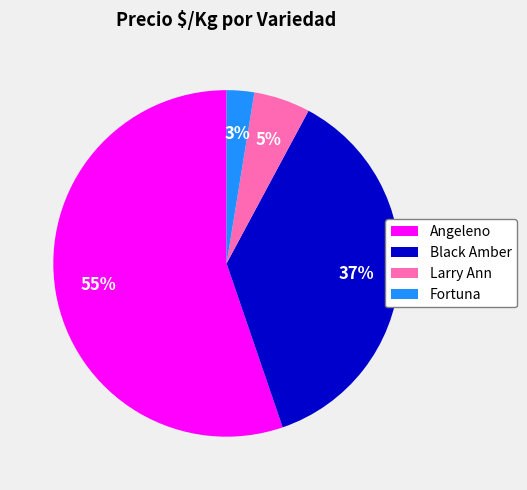

What percentage is the Angeleno slice, to the nearest percent?

55%